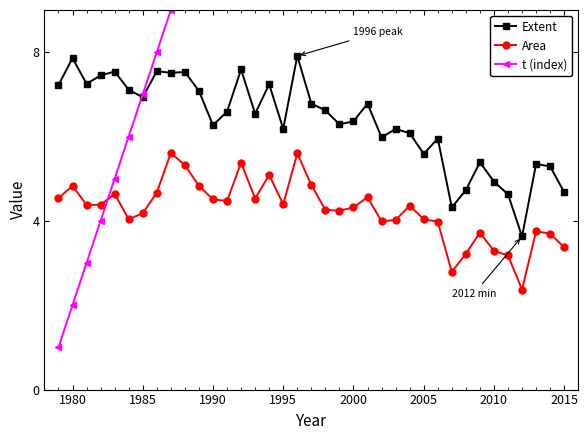

What is the average value of the Extent series?

6.3